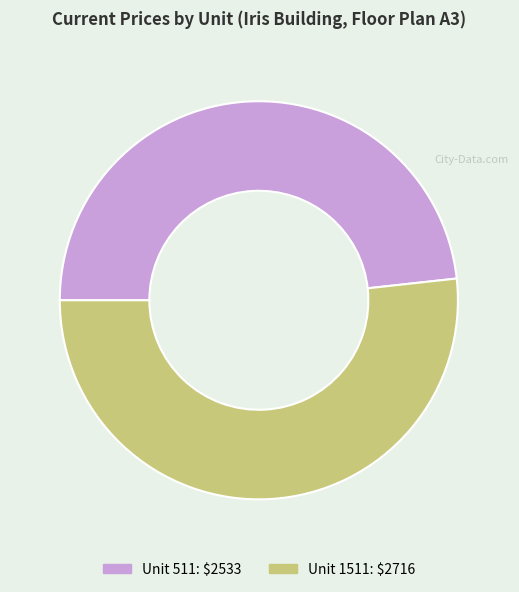

Does any single category account for the majority?

Yes